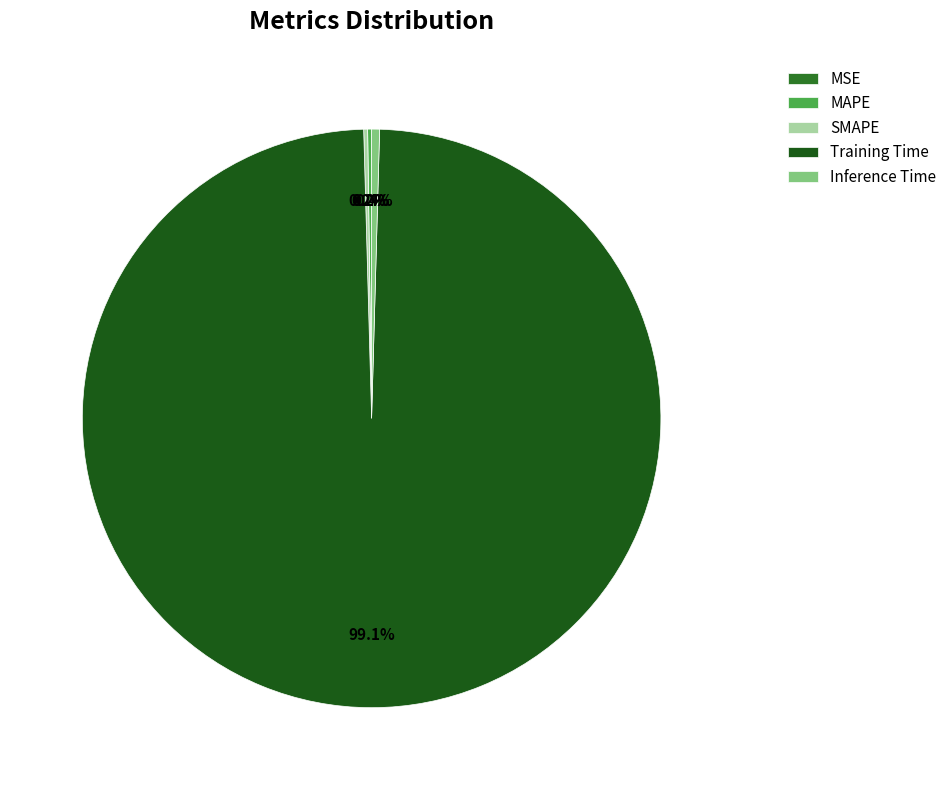

Which category accounts for the majority?

Training Time